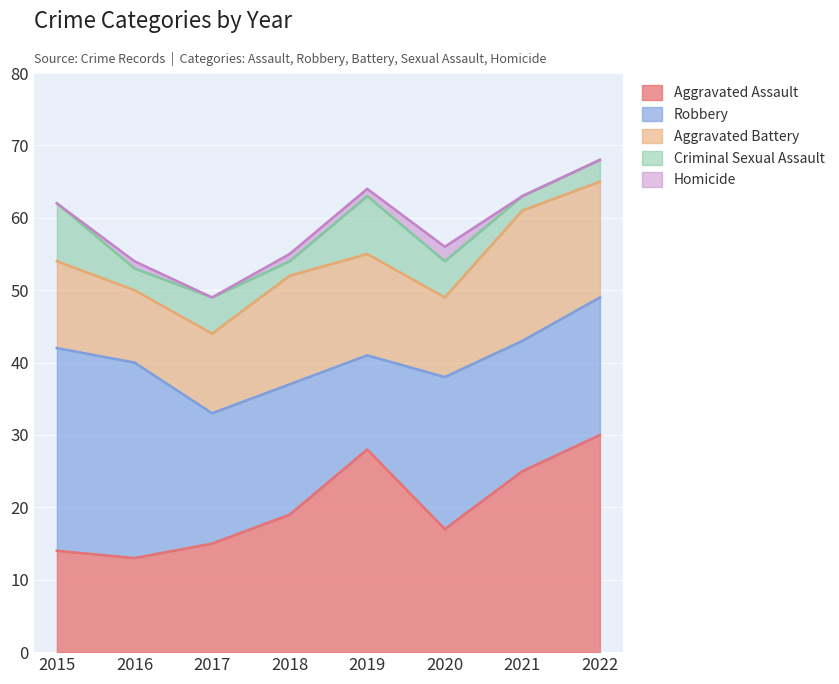

Which category has the lowest value across all series?

2015